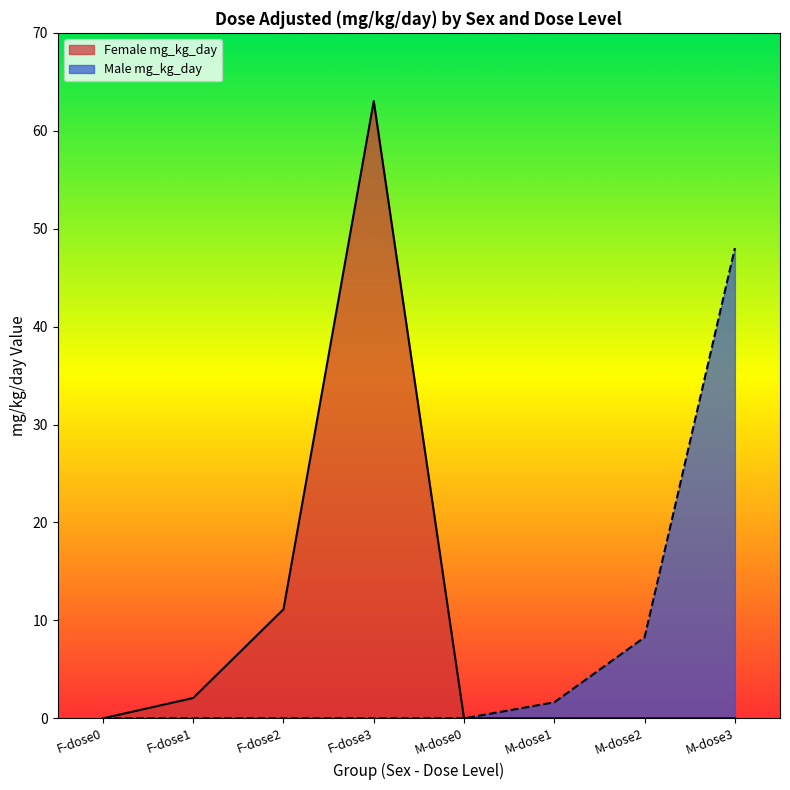

What is the value of the Male mg_kg_day point at the 8th from the left?

48.0